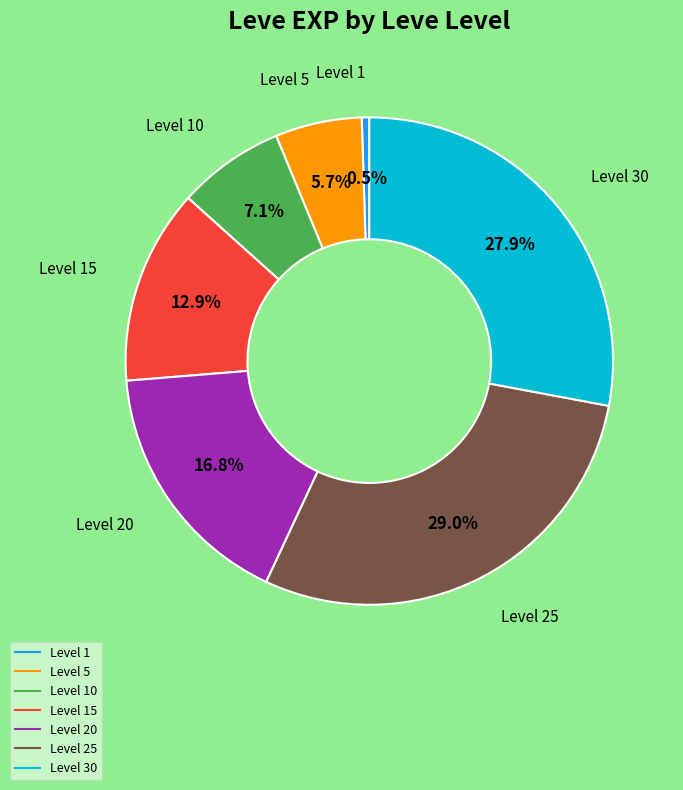

Is there a majority slice in this chart?

No